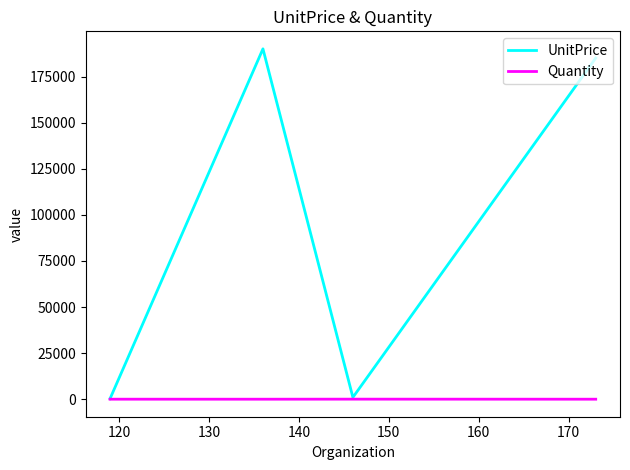

Which series has the widest spread of values?

UnitPrice